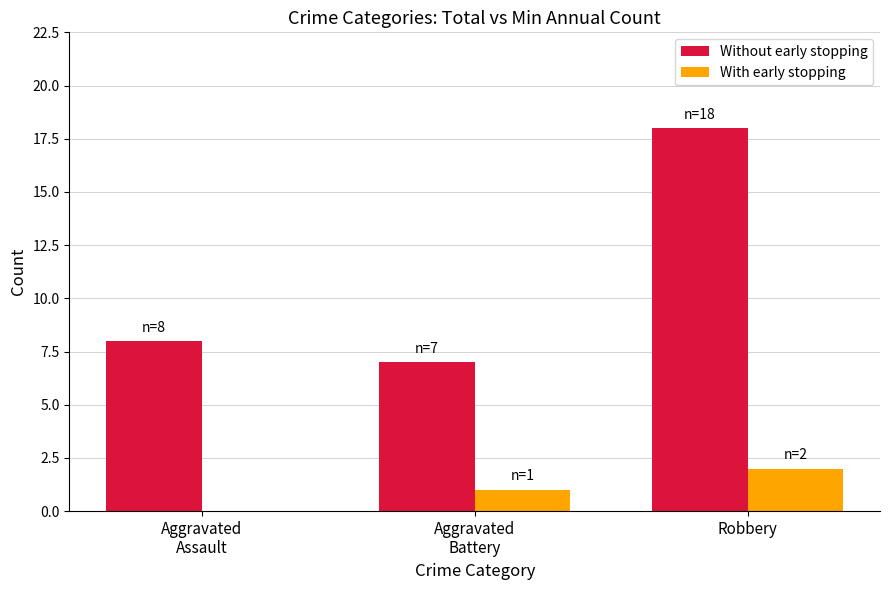

The value of Without early stopping at Robbery is 28. True or false?

False